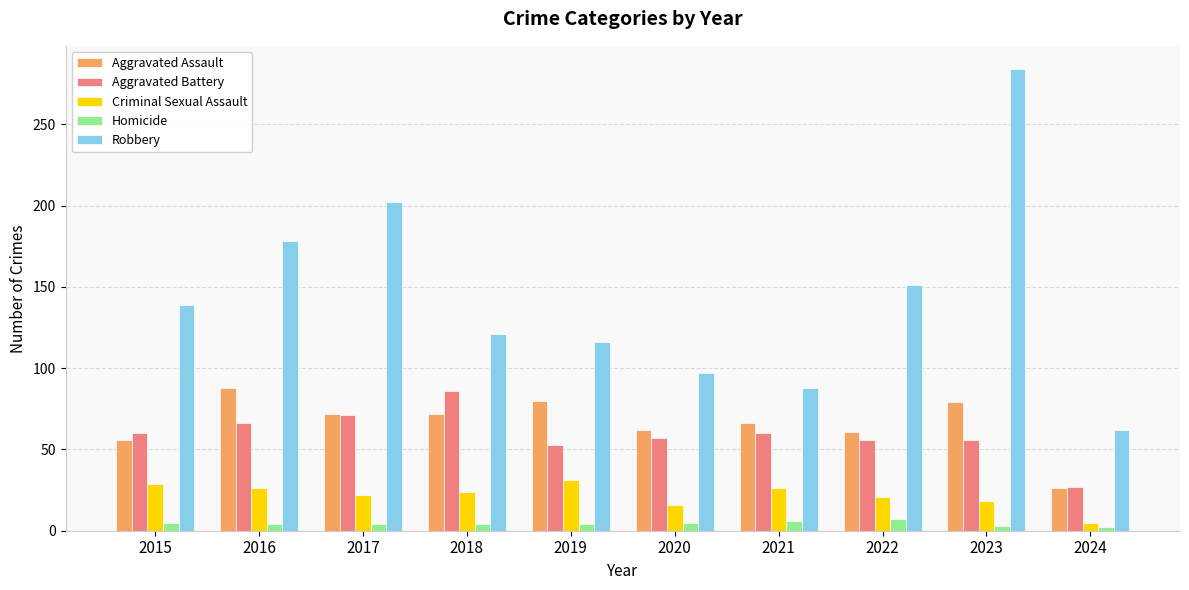

What value does the Aggravated Assault series have at 2019?

80